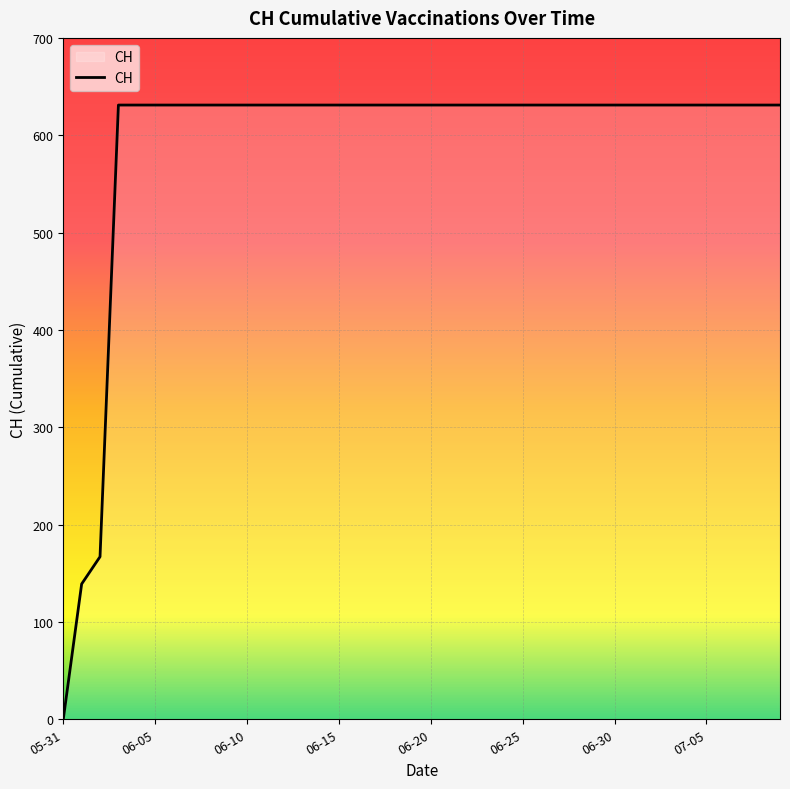

What is the difference between the maximum and minimum values?

631